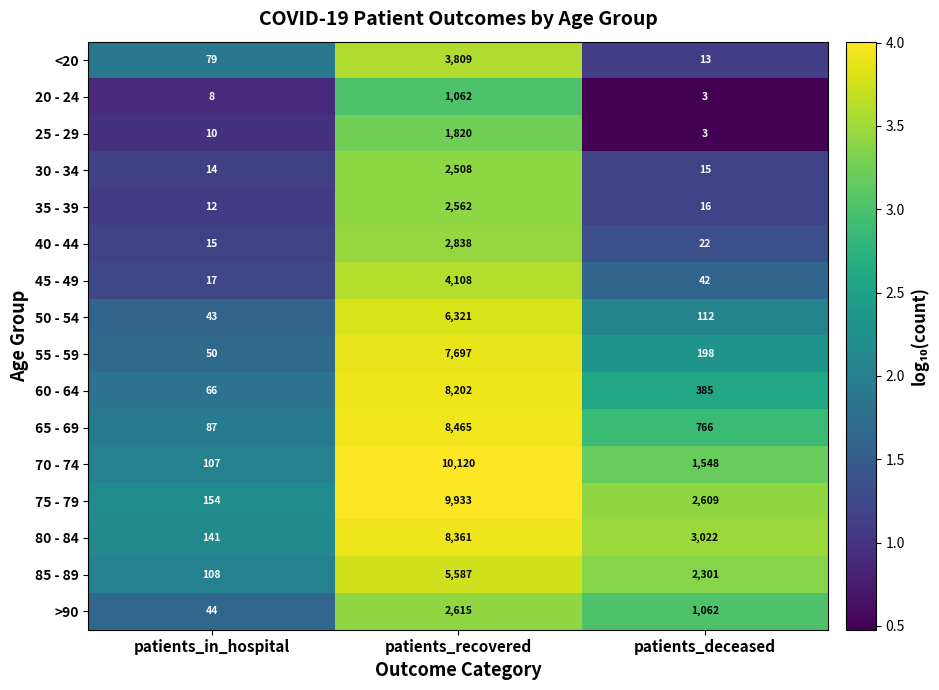

What is the spread (max minus min) of values at patients_in_hospital?

146